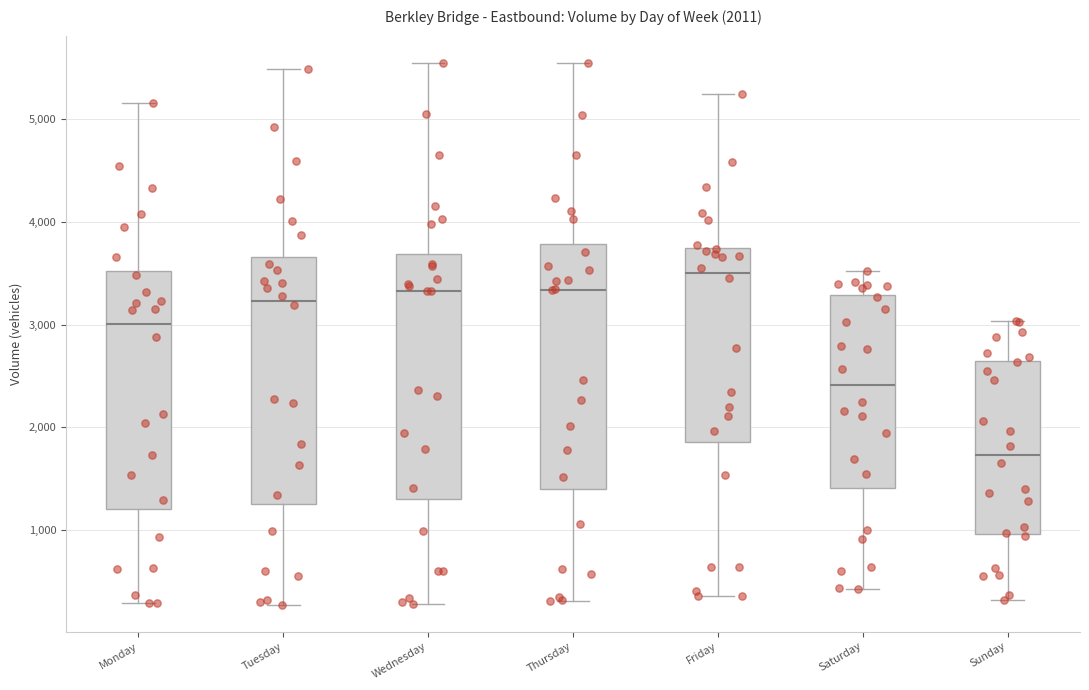

Which box's median line is the highest?

Friday